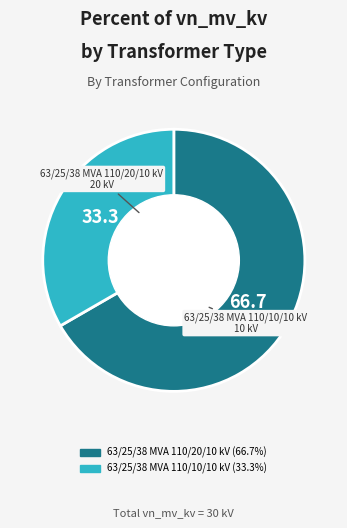

Which has a higher value, 63/25/38 MVA 110/10/10 kV or 63/25/38 MVA 110/20/10 kV?

63/25/38 MVA 110/20/10 kV